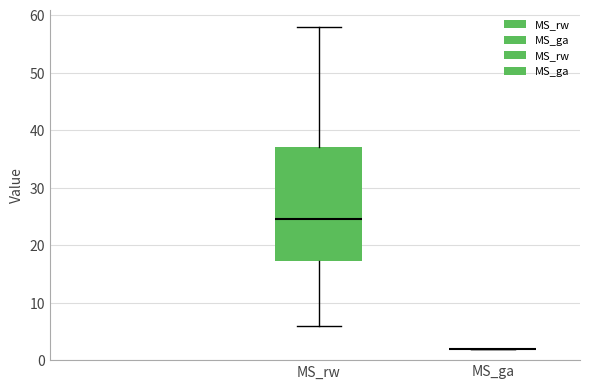

Reading left to right, transcribe this box plot: for each box, give where its median line is, the range the box spans, and where its two whiskers end, as read against the y-axis. The values are not printed on the chart, so give them approximately, as read against the axis.

MS_rw: median 25, box 17 to 37, whiskers 6 to 58
MS_ga: box collapsed to a line at 2, whiskers 2 to 2